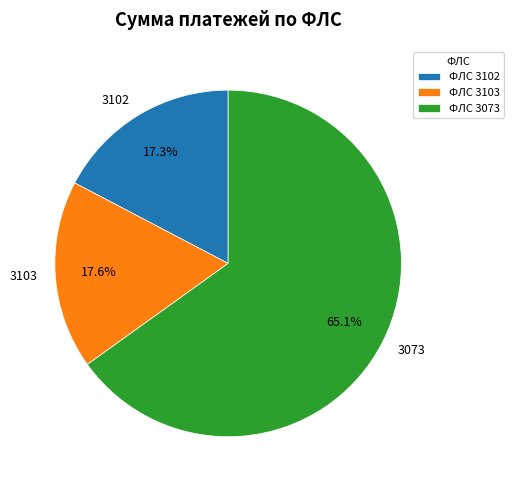

What percentage is the 3102 slice, to the nearest percent?

17%